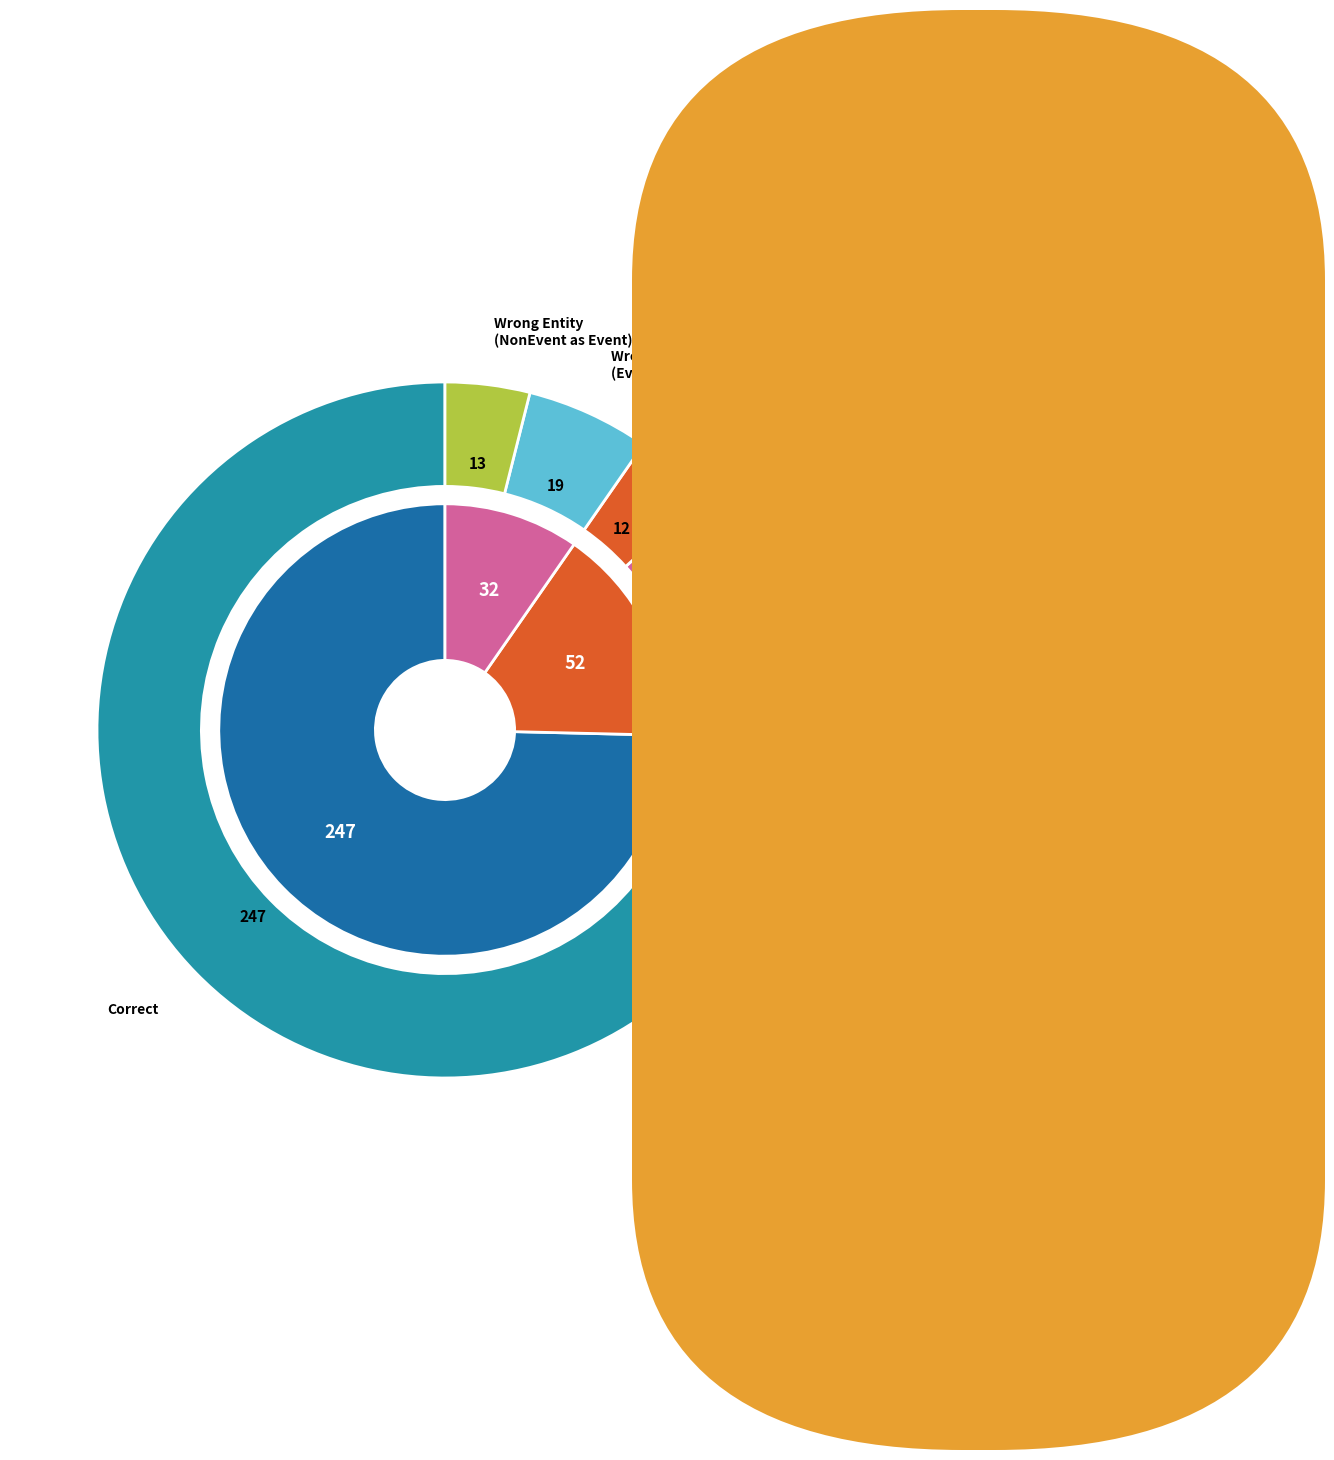

Which has a higher value, Correct or Wrong_Tag_E_as_I?

Correct